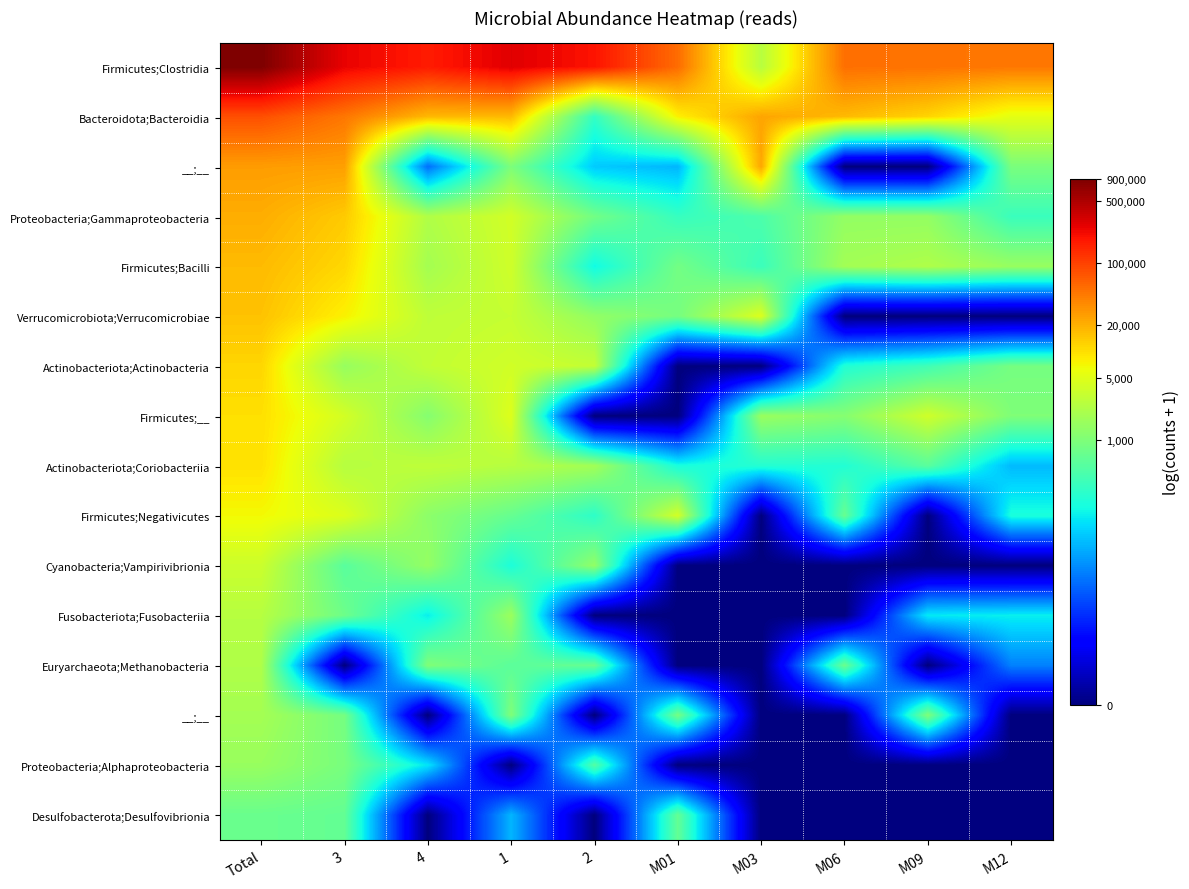

Which label corresponds to the largest value in the chart?

Total